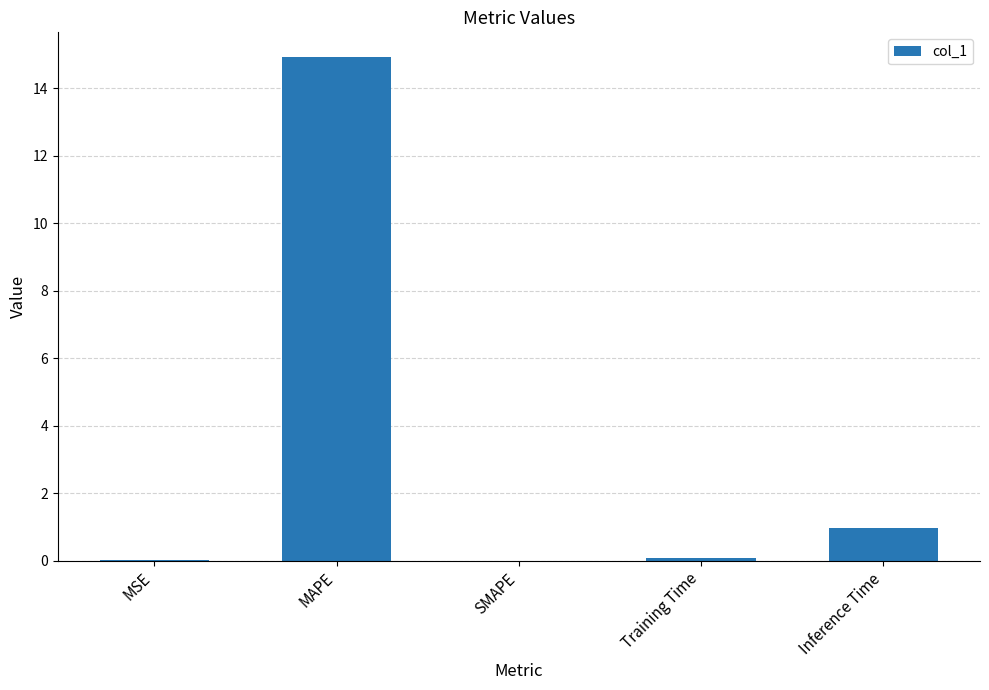

Does the chart contain stacked bars?

No